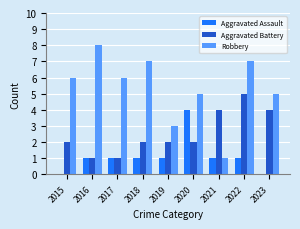

The Aggravated Battery series shows 1 at 2018. True or false?

False